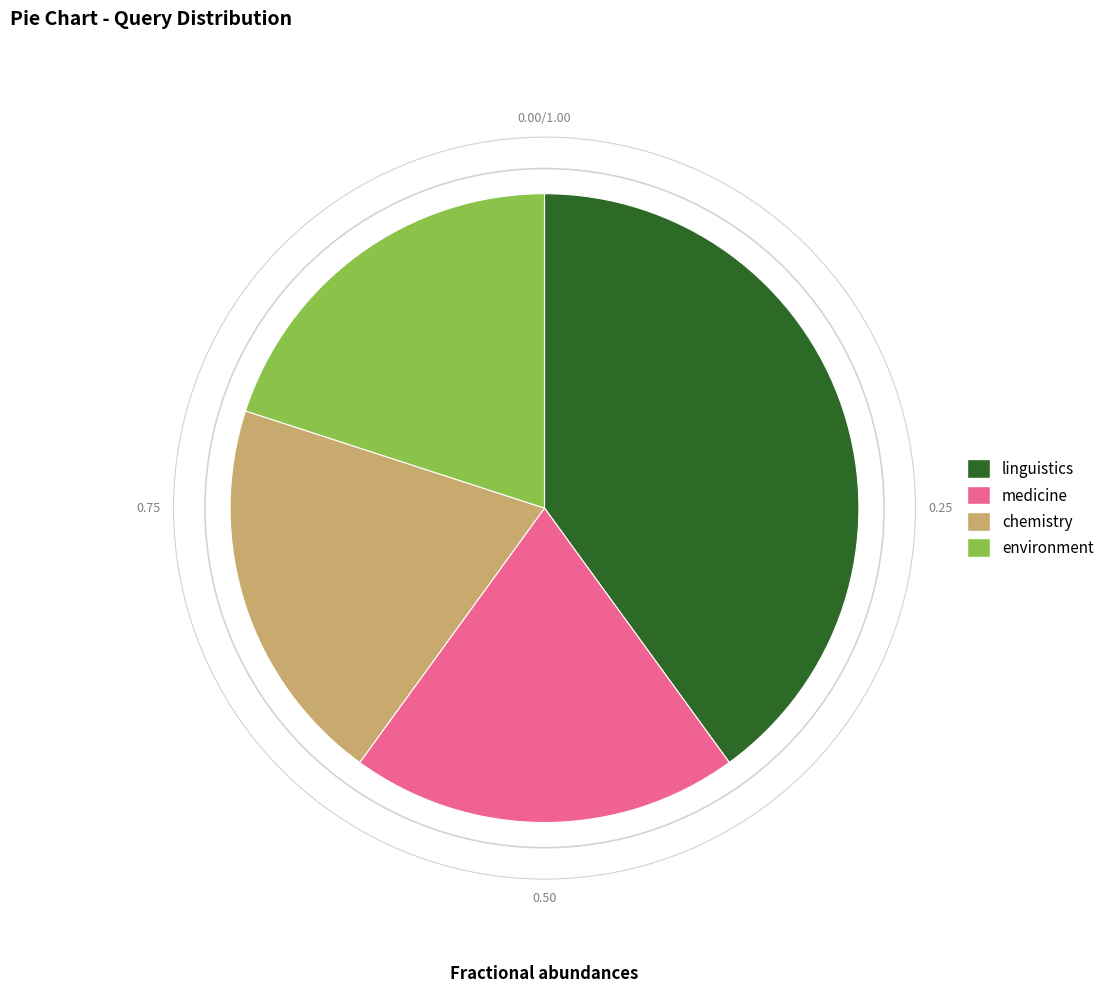

Approximately how many times larger is the value at linguistics compared to chemistry?

2.0